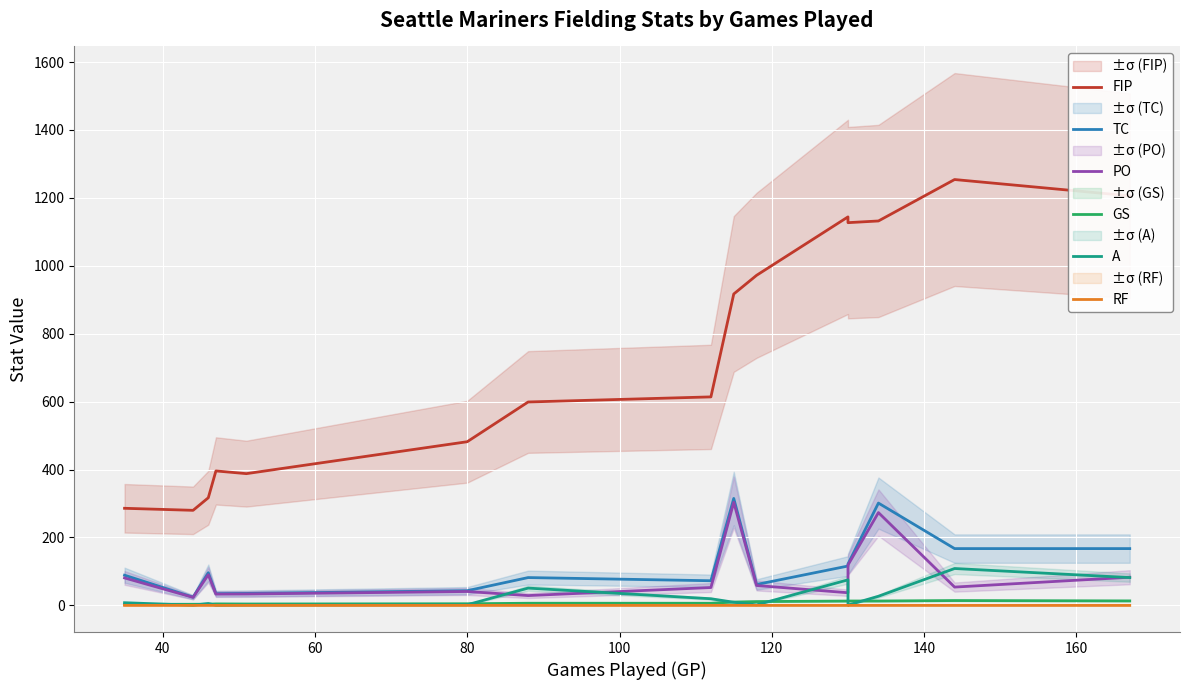

Is the value of A at 140 greater than the value of RF at 100?

Yes